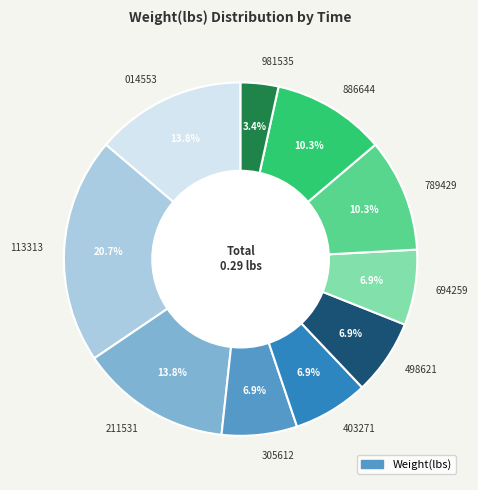

Which slice is the smallest?

981535